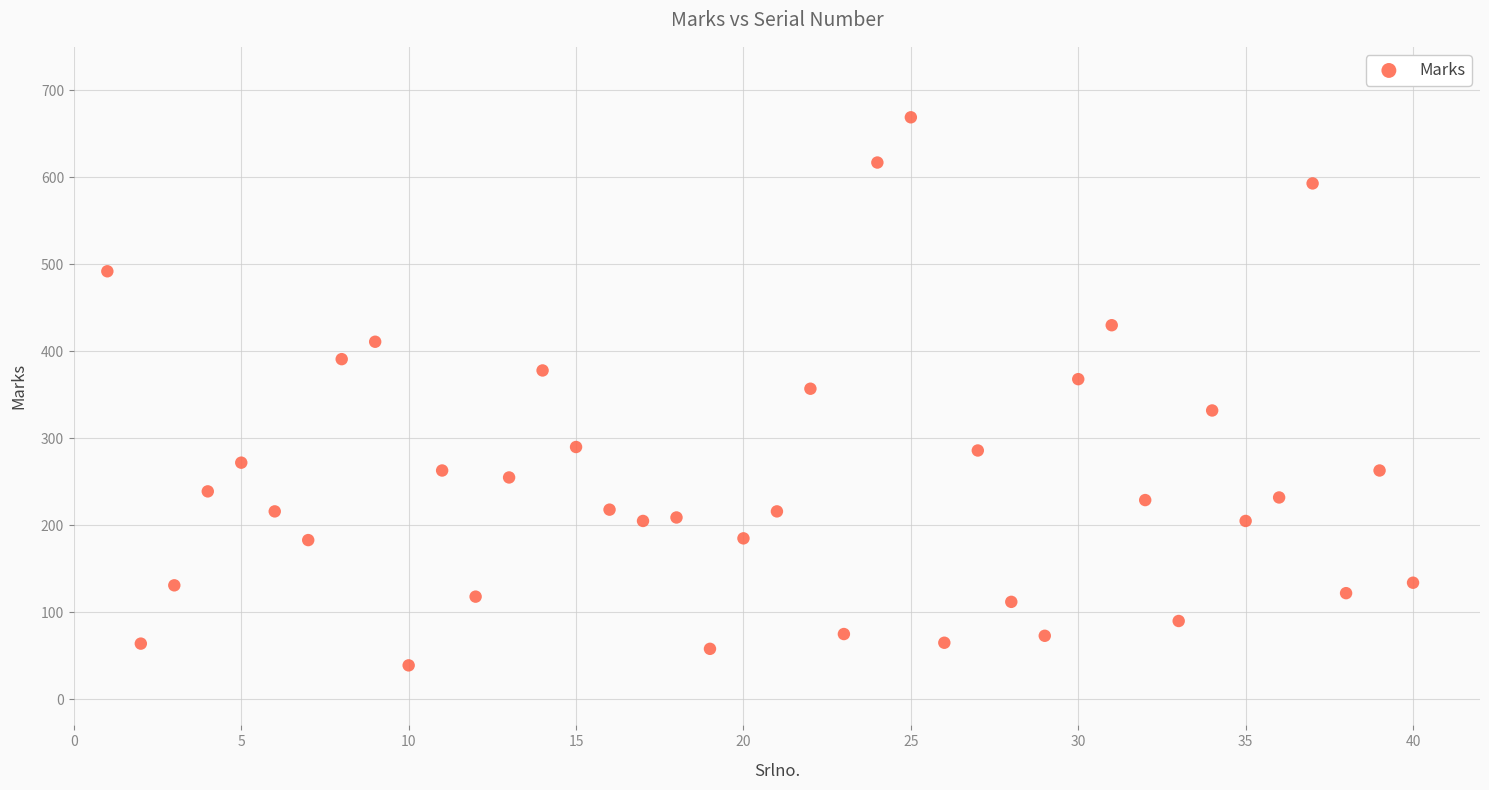

What is the range of X values (max minus min)?

39